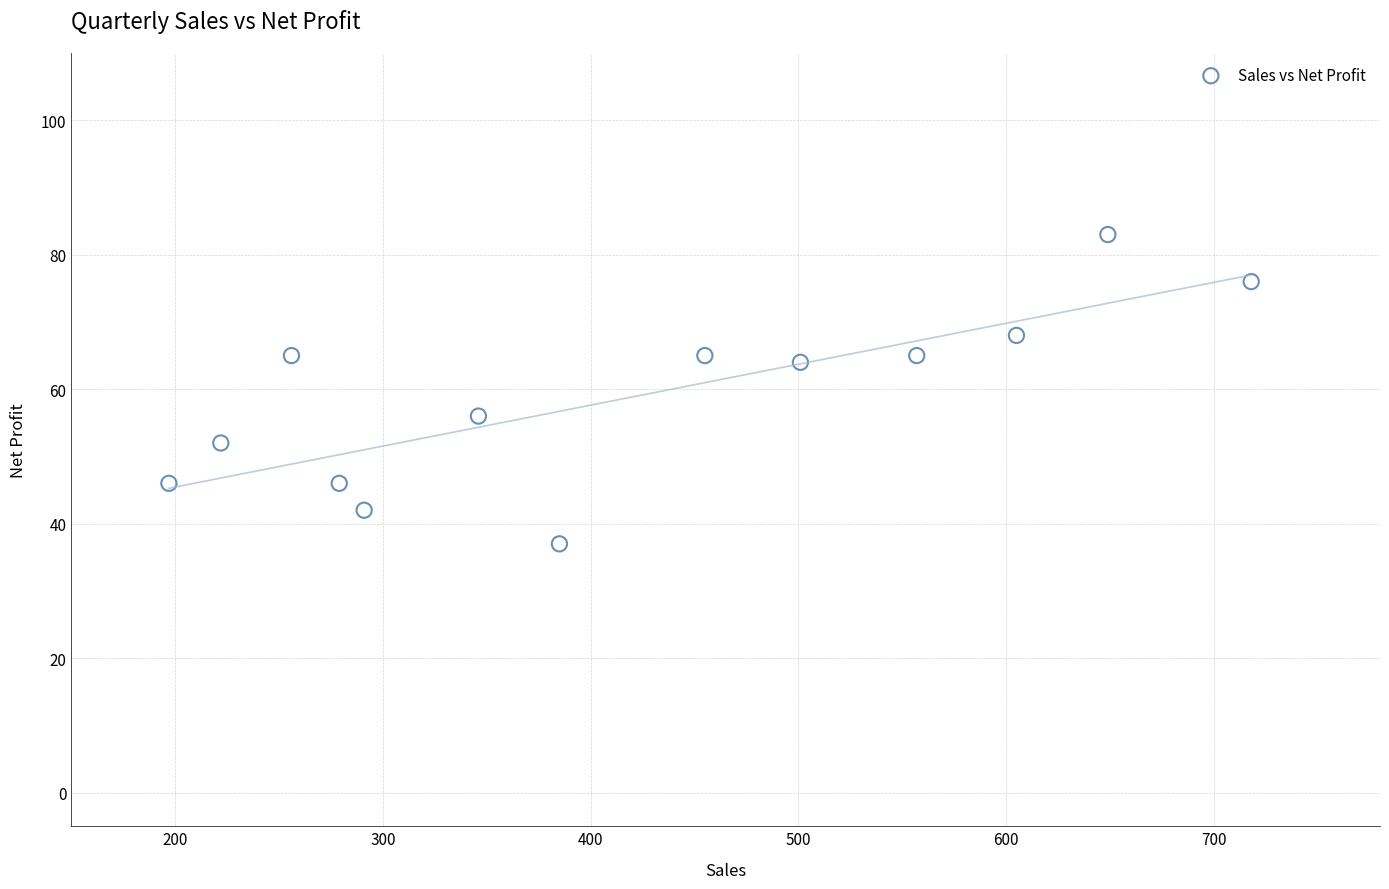

What is the range of Y values (max minus min)?

46